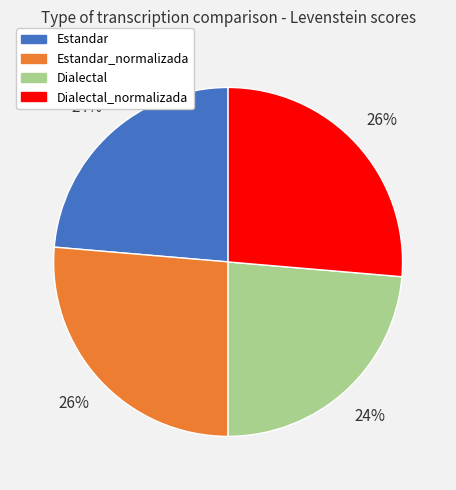

To the nearest percent, what is the combined percentage of Estandar and Estandar_normalizada?

50%